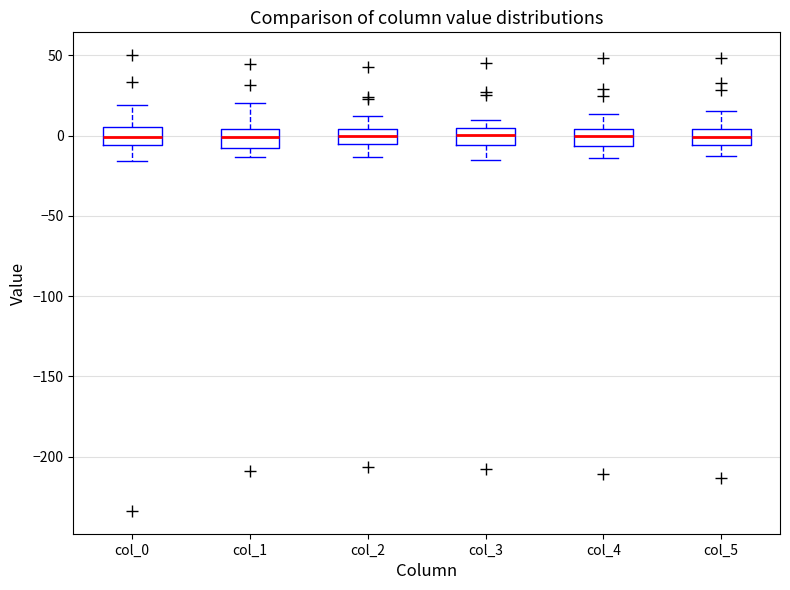

Where does the upper whisker of the box for col_1 end on the y-axis? The values are not printed on the chart, so give them approximately, as read against the axis.

20